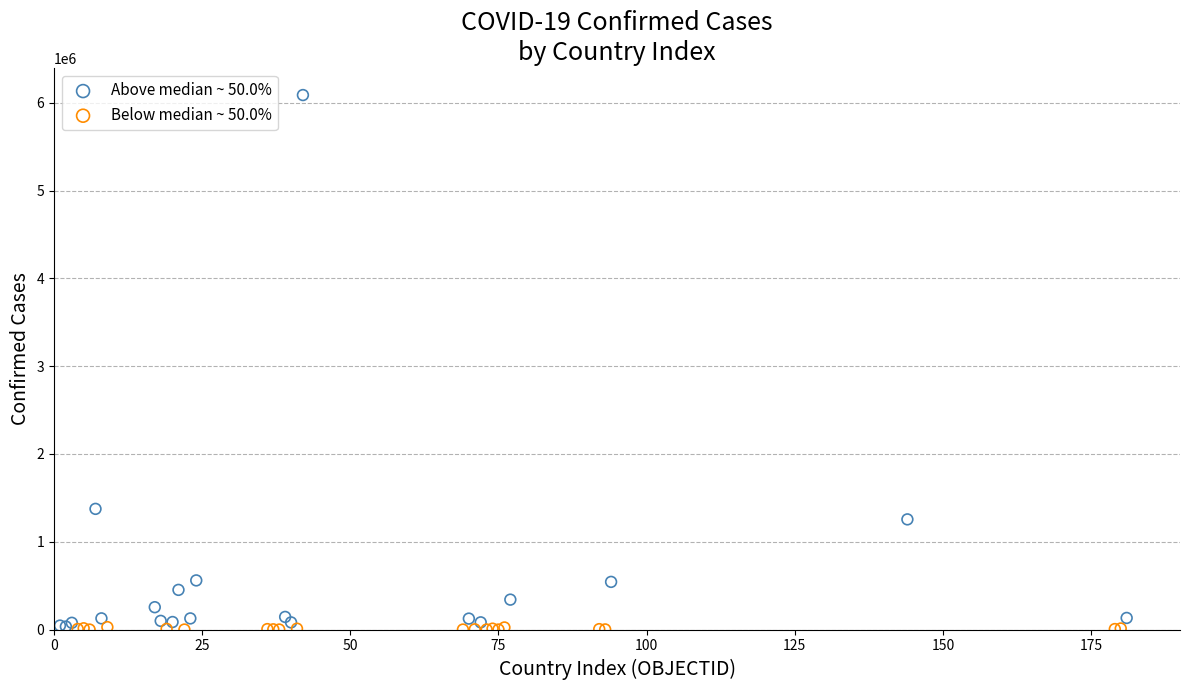

Which series has the largest Y range (max minus min)?

Above median ~ 50.0%